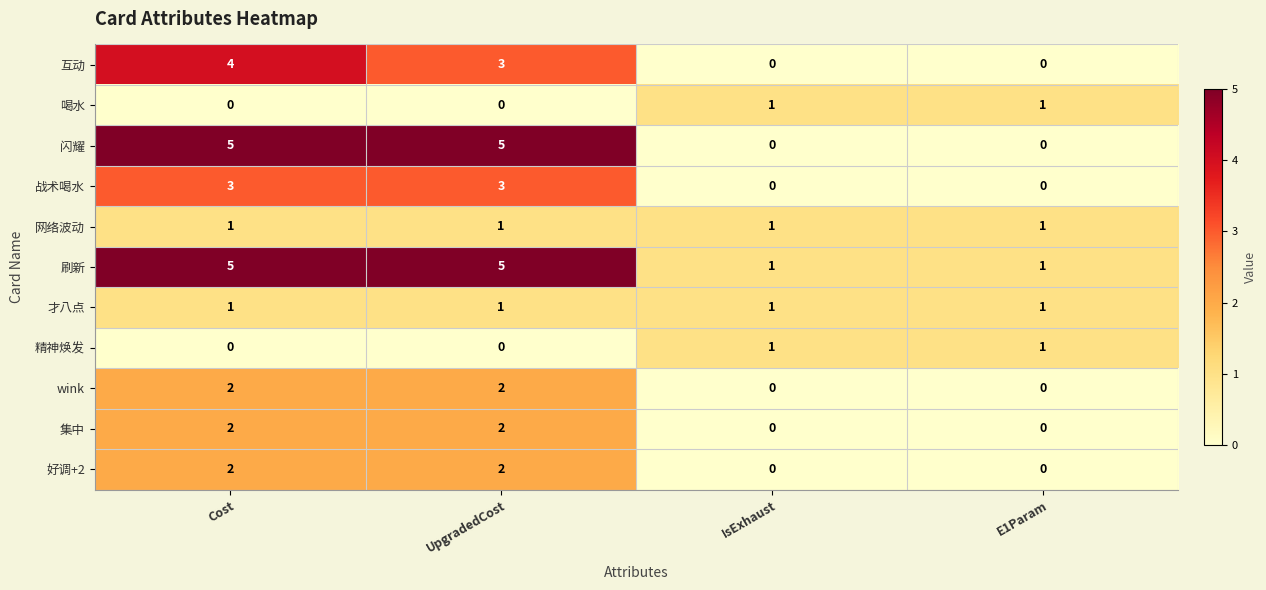

Which series has the largest total across all categories?

刷新